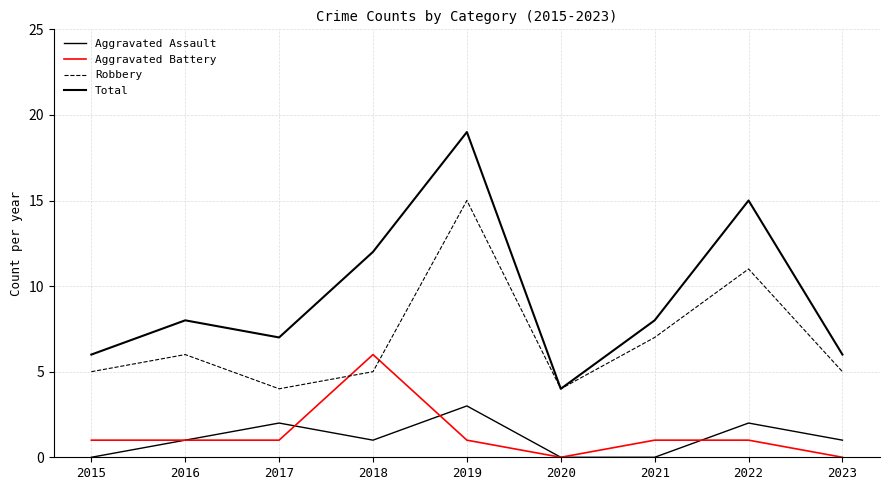

How many distinct data groups are displayed?

4